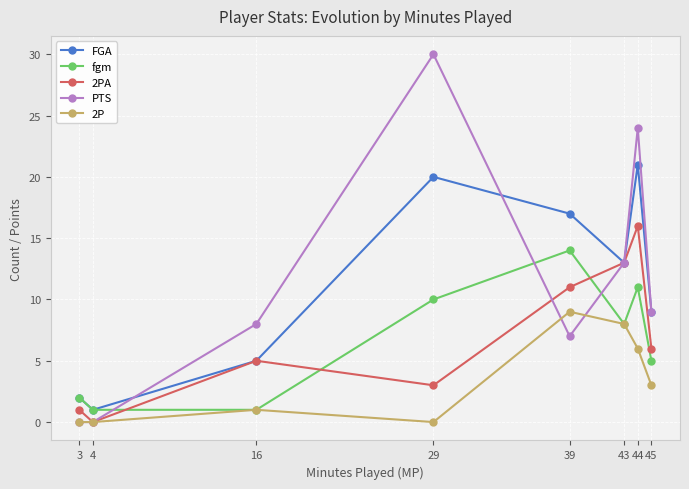

What is the spread (max minus min) of values at 4?

1